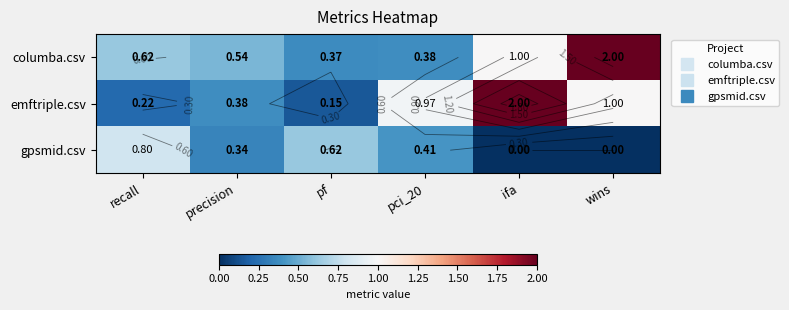

Which category has the highest value in the gpsmid.csv series?

recall